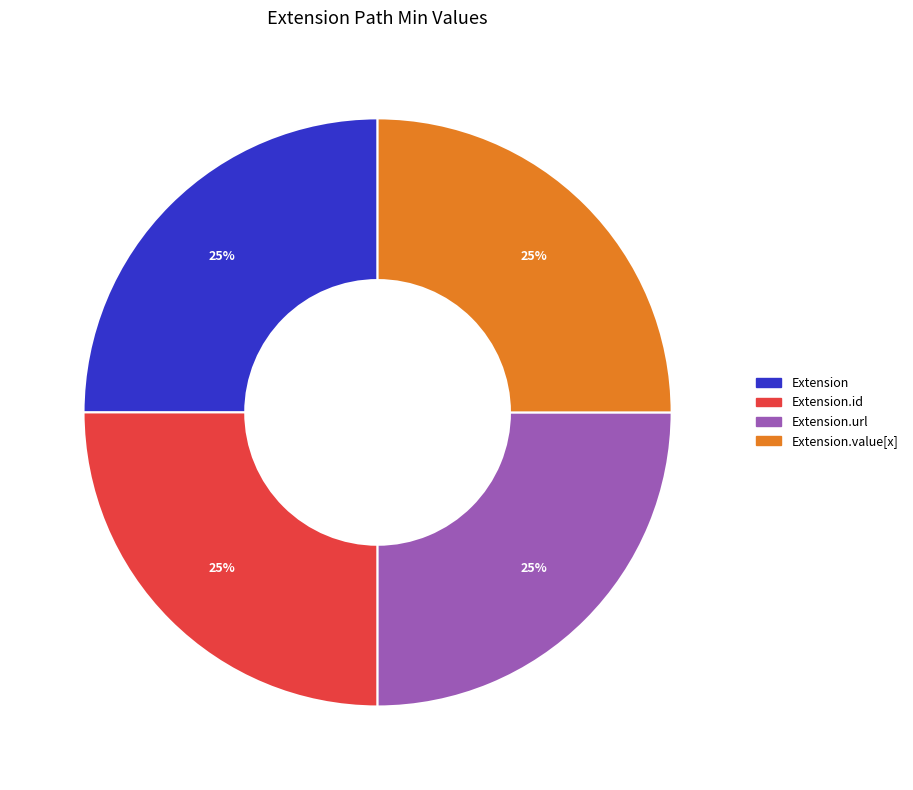

Does any single category account for the majority?

No